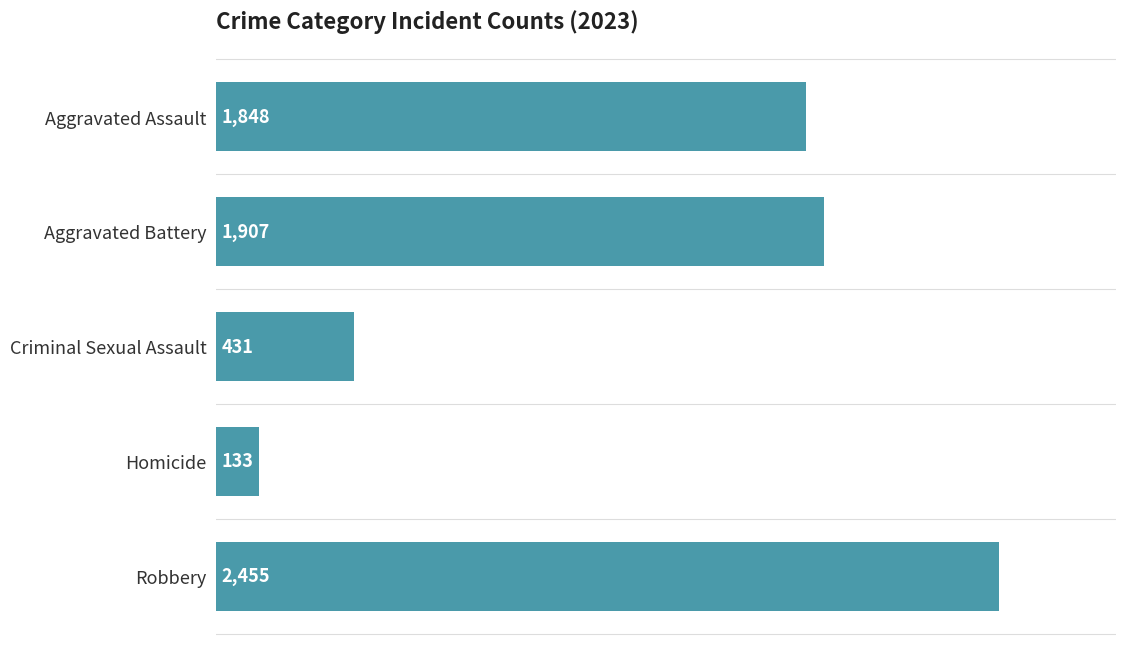

Which label corresponds to the smallest value in the chart?

Homicide